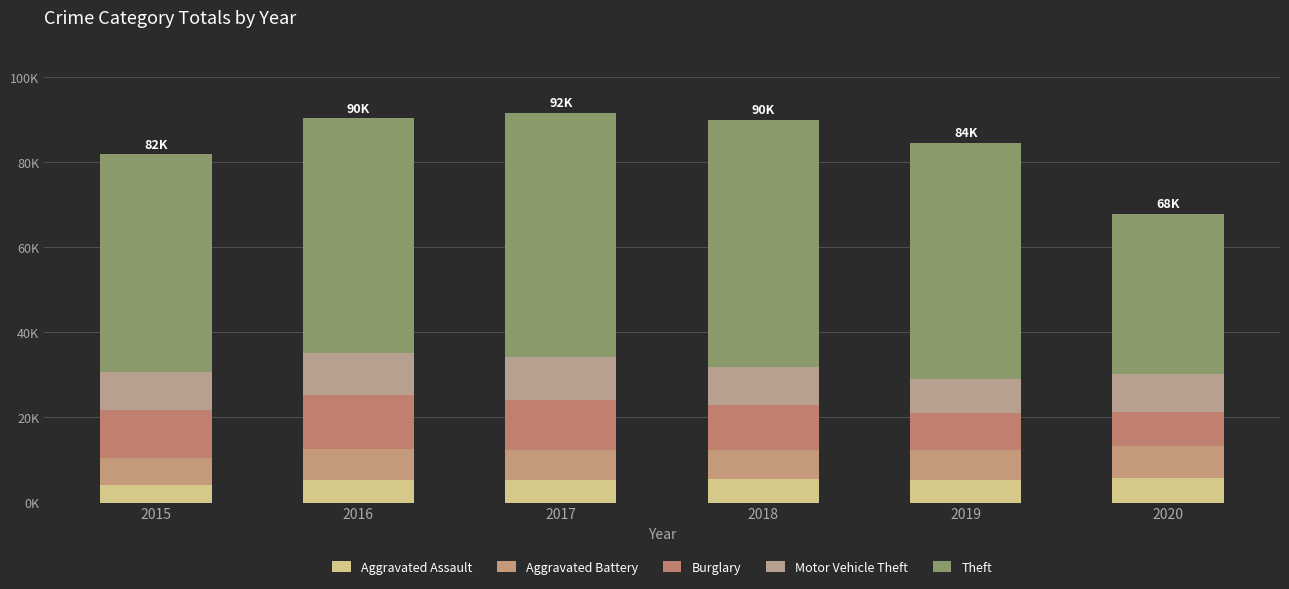

At which label does Aggravated Assault first exceed 5271?

2018